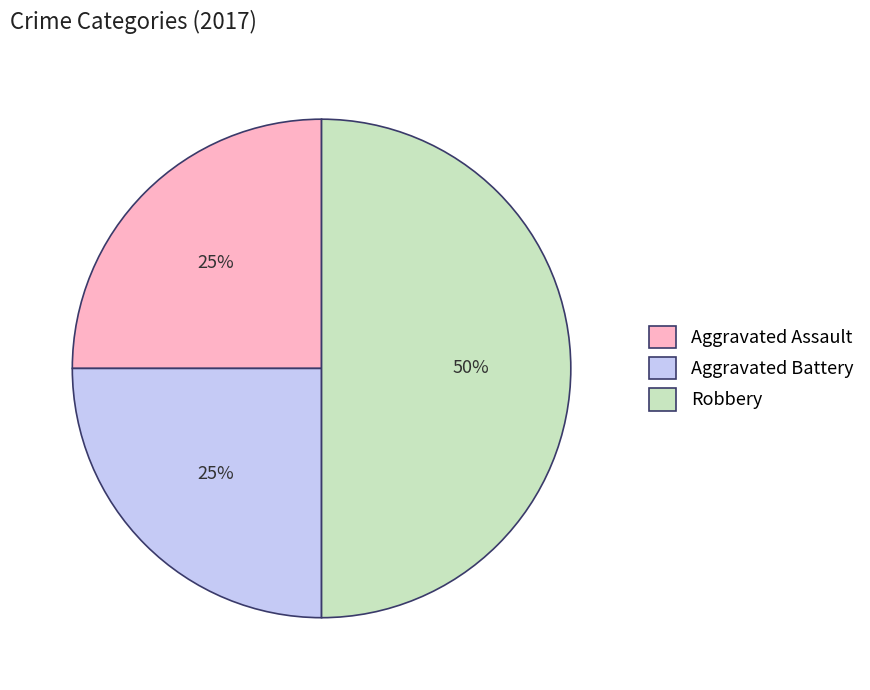

Is it true that Aggravated Assault is 12% of the pie?

False